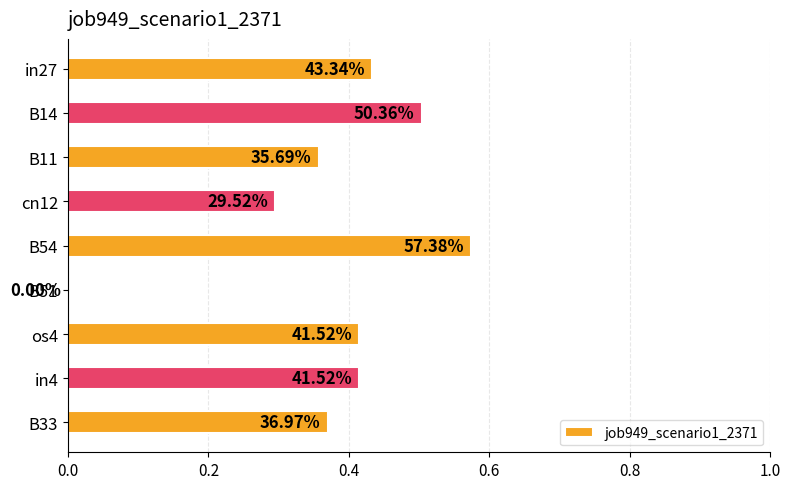

What is the maximum value shown in the chart?

0.6